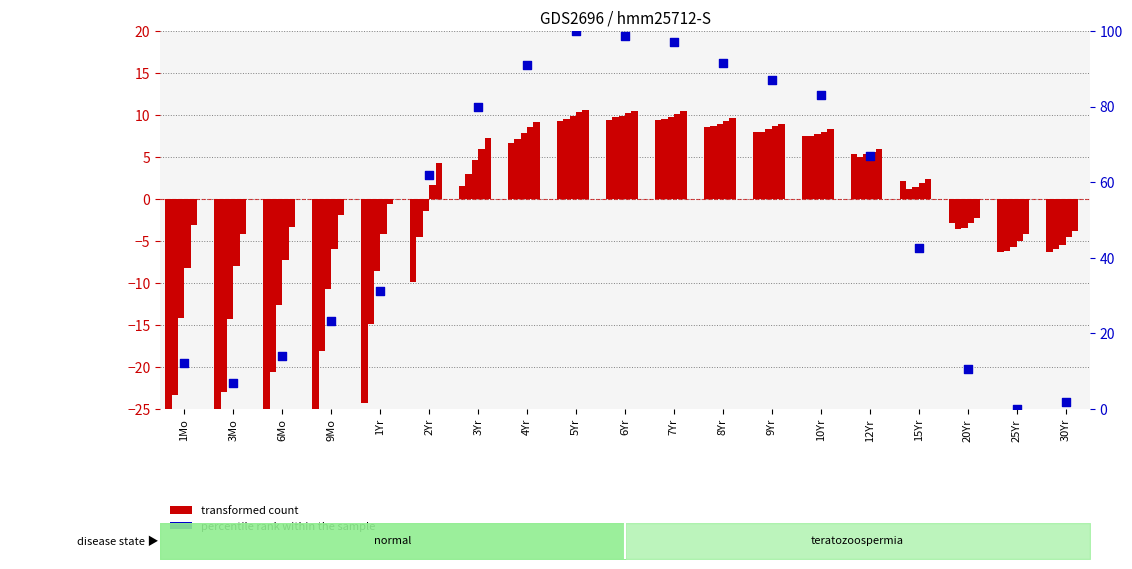

At which category is the sum across all series the highest?

5Yr